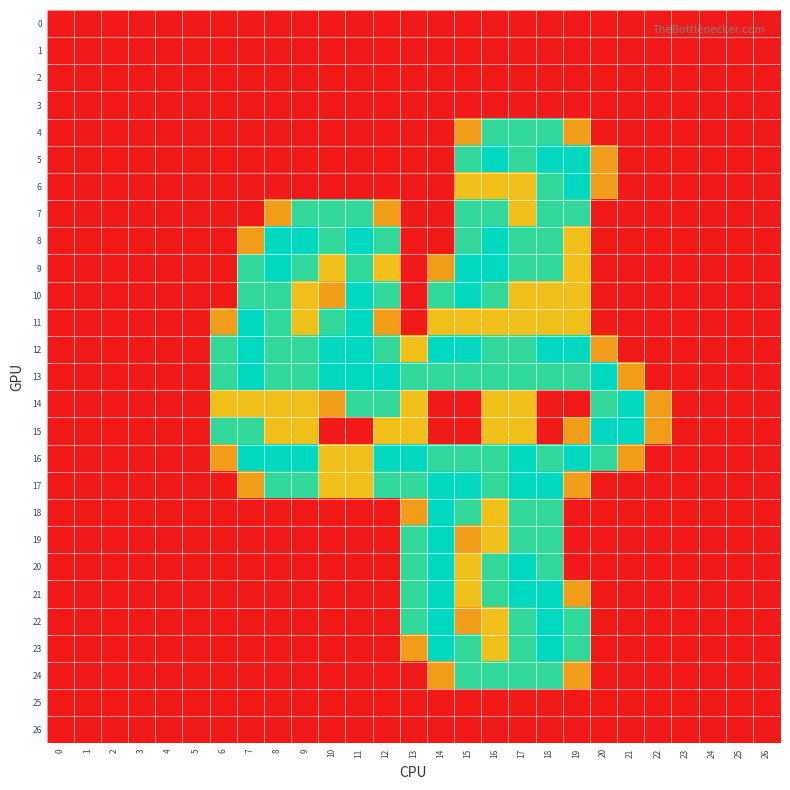

Reading right to left, extract all data points from this chart.

0: 26=0.0	25=0.0	24=0.0	23=0.0	22=0.0	21=0.0	20=0.0	19=0.0	18=0.0	17=0.0	16=0.0	15=0.0	14=0.0	13=0.0	12=0.0	11=0.0	10=0.0	9=0.0	8=0.0	7=0.0	6=0.0	5=0.0	4=0.0	3=0.0	2=0.0	1=0.0	0=0.0
1: 26=0.0	25=0.0	24=0.0	23=0.0	22=0.0	21=0.0	20=0.0	19=0.0	18=0.0	17=0.0	16=0.0	15=0.0	14=0.0	13=0.0	12=0.0	11=0.0	10=0.0	9=0.0	8=0.0	7=0.0	6=0.0	5=0.0	4=0.0	3=0.0	2=0.0	1=0.0	0=0.0
2: 26=0.0	25=0.0	24=0.0	23=0.0	22=0.0	21=0.0	20=0.0	19=0.0	18=0.0	17=0.0	16=0.0	15=0.0	14=0.0	13=0.0	12=0.0	11=0.0	10=0.0	9=0.0	8=0.0	7=0.0	6=0.0	5=0.0	4=0.0	3=0.0	2=0.0	1=0.0	0=0.0
3: 26=0.0	25=0.0	24=0.0	23=0.0	22=0.0	21=0.0	20=0.0	19=0.0	18=0.0	17=0.0	16=0.0	15=0.0	14=0.0	13=0.0	12=0.0	11=0.0	10=0.0	9=0.0	8=0.0	7=0.0	6=0.0	5=0.0	4=0.0	3=0.0	2=0.0	1=0.0	0=0.0
4: 26=0.0	25=0.0	24=0.0	23=0.0	22=0.0	21=0.0	20=0.0	19=0.8	18=1.5	17=1.5	16=1.5	15=0.8	14=0.0	13=0.0	12=0.0	11=0.0	10=0.0	9=0.0	8=0.0	7=0.0	6=0.0	5=0.0	4=0.0	3=0.0	2=0.0	1=0.0	0=0.0
5: 26=0.0	25=0.0	24=0.0	23=0.0	22=0.0	21=0.0	20=0.8	19=2.0	18=2.0	17=1.5	16=2.0	15=1.5	14=0.0	13=0.0	12=0.0	11=0.0	10=0.0	9=0.0	8=0.0	7=0.0	6=0.0	5=0.0	4=0.0	3=0.0	2=0.0	1=0.0	0=0.0
6: 26=0.0	25=0.0	24=0.0	23=0.0	22=0.0	21=0.0	20=0.8	19=2.0	18=1.5	17=1.0	16=1.0	15=1.0	14=0.0	13=0.0	12=0.0	11=0.0	10=0.0	9=0.0	8=0.0	7=0.0	6=0.0	5=0.0	4=0.0	3=0.0	2=0.0	1=0.0	0=0.0
7: 26=0.0	25=0.0	24=0.0	23=0.0	22=0.0	21=0.0	20=0.0	19=1.5	18=1.5	17=1.0	16=1.5	15=1.5	14=0.0	13=0.0	12=0.8	11=1.5	10=1.5	9=1.5	8=0.8	7=0.0	6=0.0	5=0.0	4=0.0	3=0.0	2=0.0	1=0.0	0=0.0
8: 26=0.0	25=0.0	24=0.0	23=0.0	22=0.0	21=0.0	20=0.0	19=1.0	18=1.5	17=1.5	16=2.0	15=1.5	14=0.0	13=0.0	12=1.5	11=2.0	10=1.5	9=2.0	8=2.0	7=0.8	6=0.0	5=0.0	4=0.0	3=0.0	2=0.0	1=0.0	0=0.0
9: 26=0.0	25=0.0	24=0.0	23=0.0	22=0.0	21=0.0	20=0.0	19=1.0	18=1.5	17=1.5	16=2.0	15=2.0	14=0.8	13=0.0	12=1.0	11=1.5	10=1.0	9=1.5	8=2.0	7=1.5	6=0.0	5=0.0	4=0.0	3=0.0	2=0.0	1=0.0	0=0.0
10: 26=0.0	25=0.0	24=0.0	23=0.0	22=0.0	21=0.0	20=0.0	19=1.0	18=1.0	17=1.0	16=1.5	15=2.0	14=1.5	13=0.0	12=1.5	11=2.0	10=0.8	9=1.0	8=1.5	7=1.5	6=0.0	5=0.0	4=0.0	3=0.0	2=0.0	1=0.0	0=0.0
11: 26=0.0	25=0.0	24=0.0	23=0.0	22=0.0	21=0.0	20=0.0	19=1.0	18=1.0	17=1.0	16=1.0	15=1.0	14=1.0	13=0.0	12=0.8	11=2.0	10=1.5	9=1.0	8=1.5	7=2.0	6=0.8	5=0.0	4=0.0	3=0.0	2=0.0	1=0.0	0=0.0
12: 26=0.0	25=0.0	24=0.0	23=0.0	22=0.0	21=0.0	20=0.8	19=2.0	18=2.0	17=1.5	16=1.5	15=2.0	14=2.0	13=1.0	12=1.5	11=2.0	10=2.0	9=1.5	8=1.5	7=2.0	6=1.5	5=0.0	4=0.0	3=0.0	2=0.0	1=0.0	0=0.0
13: 26=0.0	25=0.0	24=0.0	23=0.0	22=0.0	21=0.8	20=2.0	19=1.5	18=1.5	17=1.5	16=1.5	15=1.5	14=1.5	13=1.5	12=2.0	11=2.0	10=2.0	9=1.5	8=1.5	7=2.0	6=1.5	5=0.0	4=0.0	3=0.0	2=0.0	1=0.0	0=0.0
14: 26=0.0	25=0.0	24=0.0	23=0.0	22=0.8	21=2.0	20=1.5	19=0.0	18=0.0	17=1.0	16=1.0	15=0.0	14=0.0	13=1.0	12=1.5	11=1.5	10=0.8	9=1.0	8=1.0	7=1.0	6=1.0	5=0.0	4=0.0	3=0.0	2=0.0	1=0.0	0=0.0
15: 26=0.0	25=0.0	24=0.0	23=0.0	22=0.8	21=2.0	20=2.0	19=0.8	18=0.0	17=1.0	16=1.0	15=0.0	14=0.0	13=1.0	12=1.0	11=0.0	10=0.0	9=1.0	8=1.0	7=1.5	6=1.5	5=0.0	4=0.0	3=0.0	2=0.0	1=0.0	0=0.0
16: 26=0.0	25=0.0	24=0.0	23=0.0	22=0.0	21=0.8	20=1.5	19=2.0	18=1.5	17=2.0	16=1.5	15=1.5	14=1.5	13=2.0	12=2.0	11=1.0	10=1.0	9=2.0	8=2.0	7=2.0	6=0.8	5=0.0	4=0.0	3=0.0	2=0.0	1=0.0	0=0.0
17: 26=0.0	25=0.0	24=0.0	23=0.0	22=0.0	21=0.0	20=0.0	19=0.8	18=2.0	17=2.0	16=1.5	15=2.0	14=2.0	13=1.5	12=1.5	11=1.0	10=1.0	9=1.5	8=1.5	7=0.8	6=0.0	5=0.0	4=0.0	3=0.0	2=0.0	1=0.0	0=0.0
18: 26=0.0	25=0.0	24=0.0	23=0.0	22=0.0	21=0.0	20=0.0	19=0.0	18=1.5	17=1.5	16=1.0	15=1.5	14=2.0	13=0.8	12=0.0	11=0.0	10=0.0	9=0.0	8=0.0	7=0.0	6=0.0	5=0.0	4=0.0	3=0.0	2=0.0	1=0.0	0=0.0
19: 26=0.0	25=0.0	24=0.0	23=0.0	22=0.0	21=0.0	20=0.0	19=0.0	18=1.5	17=1.5	16=1.0	15=0.8	14=2.0	13=1.5	12=0.0	11=0.0	10=0.0	9=0.0	8=0.0	7=0.0	6=0.0	5=0.0	4=0.0	3=0.0	2=0.0	1=0.0	0=0.0
20: 26=0.0	25=0.0	24=0.0	23=0.0	22=0.0	21=0.0	20=0.0	19=0.0	18=1.5	17=2.0	16=1.5	15=1.0	14=2.0	13=1.5	12=0.0	11=0.0	10=0.0	9=0.0	8=0.0	7=0.0	6=0.0	5=0.0	4=0.0	3=0.0	2=0.0	1=0.0	0=0.0
21: 26=0.0	25=0.0	24=0.0	23=0.0	22=0.0	21=0.0	20=0.0	19=0.8	18=2.0	17=2.0	16=1.5	15=1.0	14=2.0	13=1.5	12=0.0	11=0.0	10=0.0	9=0.0	8=0.0	7=0.0	6=0.0	5=0.0	4=0.0	3=0.0	2=0.0	1=0.0	0=0.0
22: 26=0.0	25=0.0	24=0.0	23=0.0	22=0.0	21=0.0	20=0.0	19=1.5	18=2.0	17=1.5	16=1.0	15=0.8	14=2.0	13=1.5	12=0.0	11=0.0	10=0.0	9=0.0	8=0.0	7=0.0	6=0.0	5=0.0	4=0.0	3=0.0	2=0.0	1=0.0	0=0.0
23: 26=0.0	25=0.0	24=0.0	23=0.0	22=0.0	21=0.0	20=0.0	19=1.5	18=2.0	17=1.5	16=1.0	15=1.5	14=2.0	13=0.8	12=0.0	11=0.0	10=0.0	9=0.0	8=0.0	7=0.0	6=0.0	5=0.0	4=0.0	3=0.0	2=0.0	1=0.0	0=0.0
24: 26=0.0	25=0.0	24=0.0	23=0.0	22=0.0	21=0.0	20=0.0	19=0.8	18=1.5	17=1.5	16=1.5	15=1.5	14=0.8	13=0.0	12=0.0	11=0.0	10=0.0	9=0.0	8=0.0	7=0.0	6=0.0	5=0.0	4=0.0	3=0.0	2=0.0	1=0.0	0=0.0
25: 26=0.0	25=0.0	24=0.0	23=0.0	22=0.0	21=0.0	20=0.0	19=0.0	18=0.0	17=0.0	16=0.0	15=0.0	14=0.0	13=0.0	12=0.0	11=0.0	10=0.0	9=0.0	8=0.0	7=0.0	6=0.0	5=0.0	4=0.0	3=0.0	2=0.0	1=0.0	0=0.0
26: 26=0.0	25=0.0	24=0.0	23=0.0	22=0.0	21=0.0	20=0.0	19=0.0	18=0.0	17=0.0	16=0.0	15=0.0	14=0.0	13=0.0	12=0.0	11=0.0	10=0.0	9=0.0	8=0.0	7=0.0	6=0.0	5=0.0	4=0.0	3=0.0	2=0.0	1=0.0	0=0.0